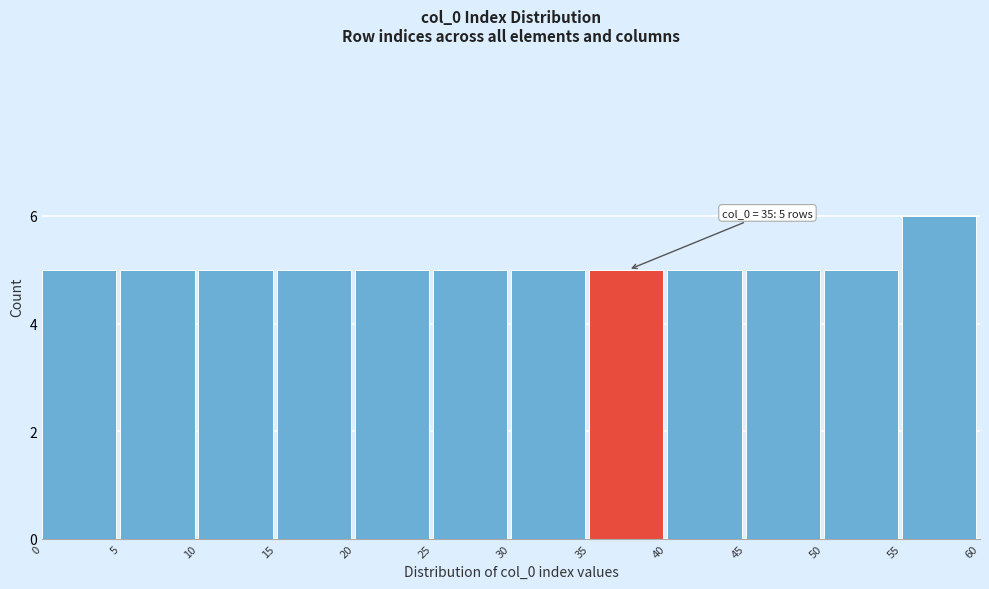

Which range on the x-axis has the tallest bar?

55 to 60